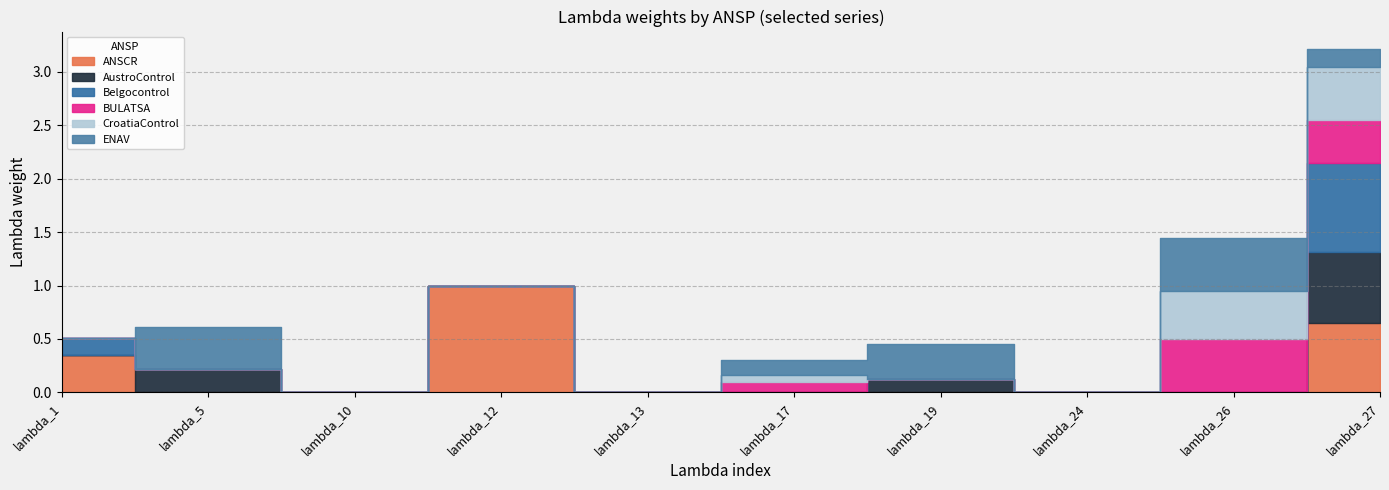

List the labels in order of AustroControl value, smallest first.

lambda_1, lambda_10, lambda_12, lambda_13, lambda_17, lambda_24, lambda_26, lambda_19, lambda_5, lambda_27